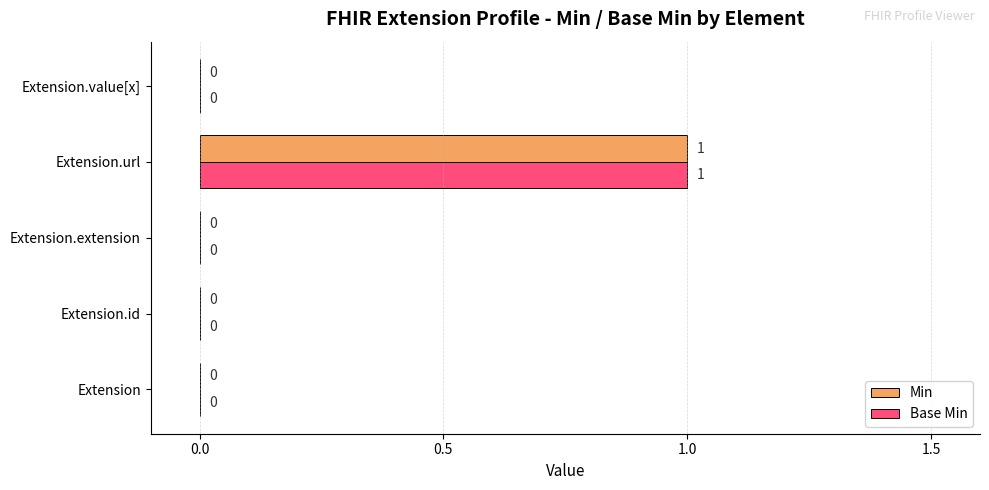

How many Min values are between 0 and 1?

5